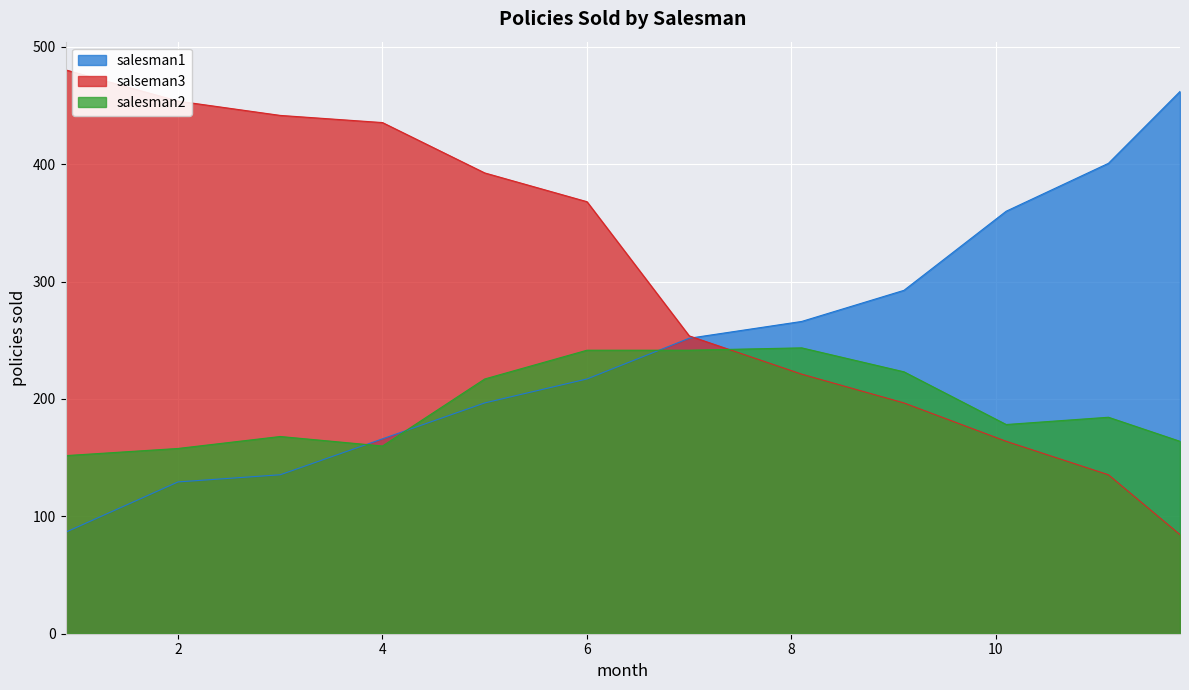

Read the salesman1 value at 3.0.

135.4